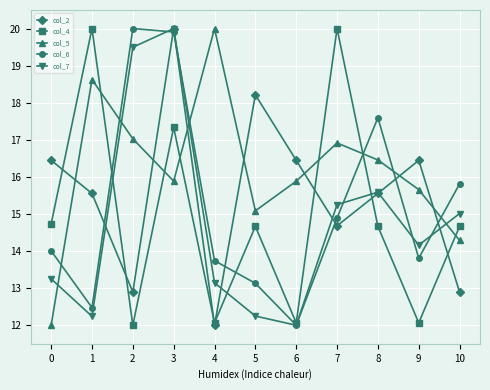

What is the value of the col_4 point at the 7th from the left?

12.1